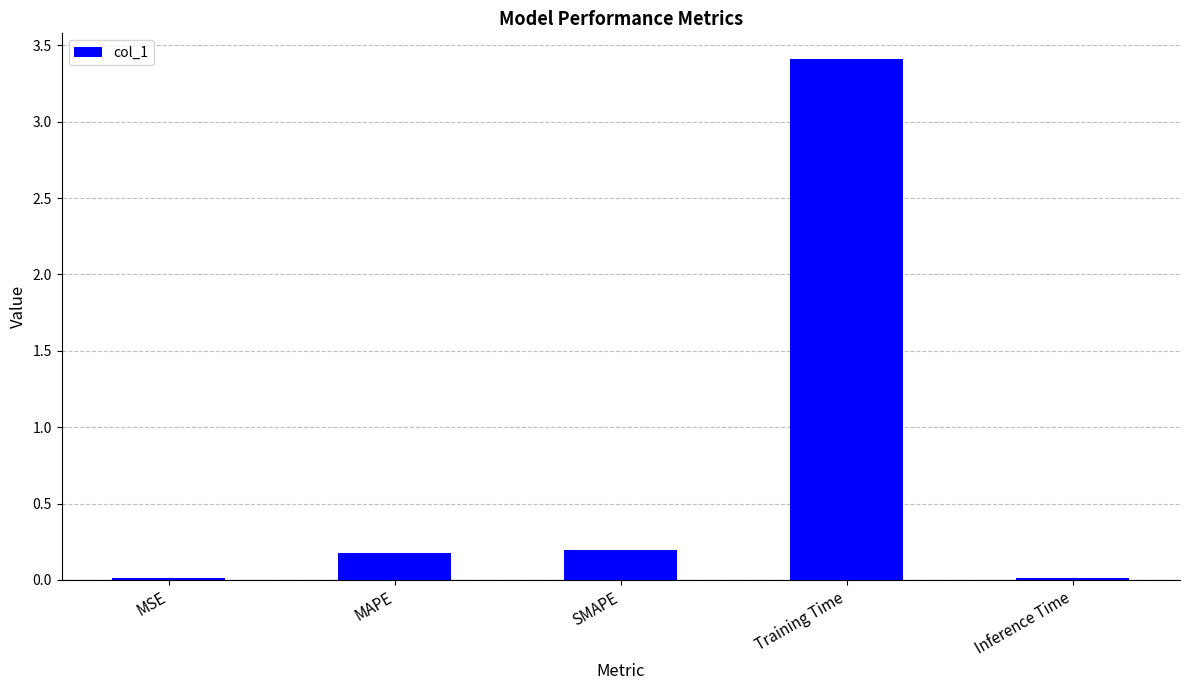

What is the maximum value shown in the chart?

3.4